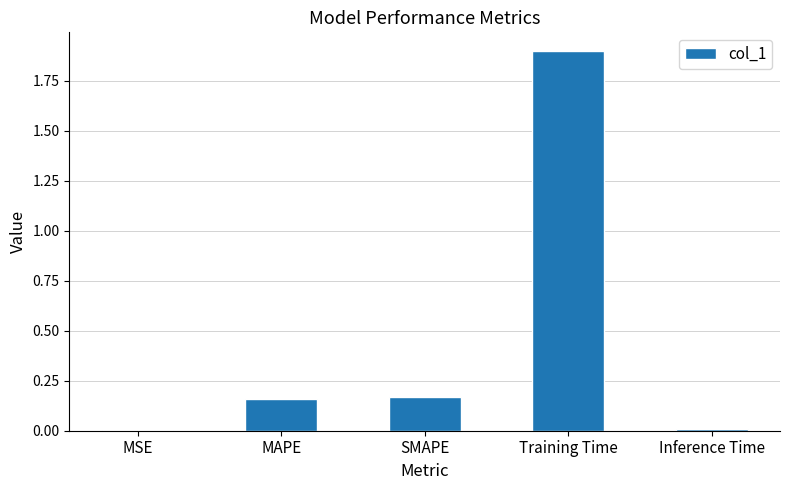

Is it true that the value at Training Time is 0.6?

False